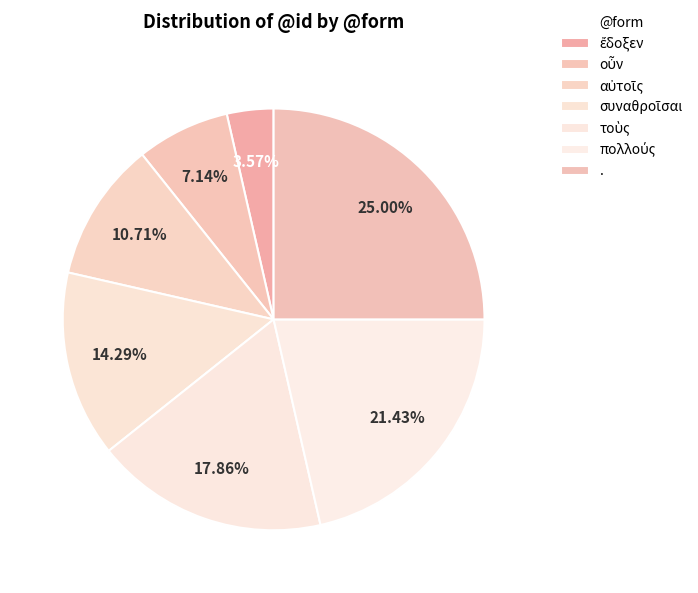

What percentage is the πολλούς slice, to the nearest percent?

21%